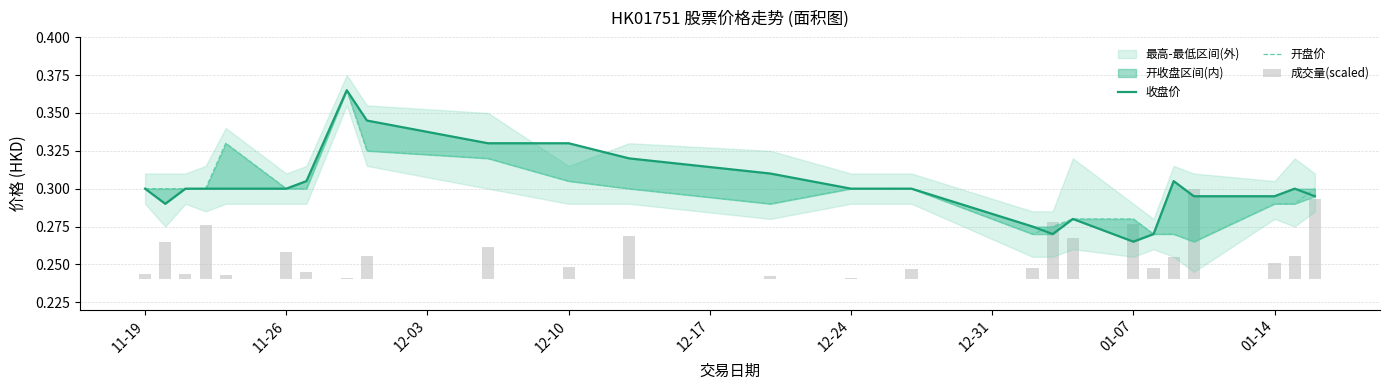

The 开盘价 series shows 0.3 at 12-17. True or false?

True